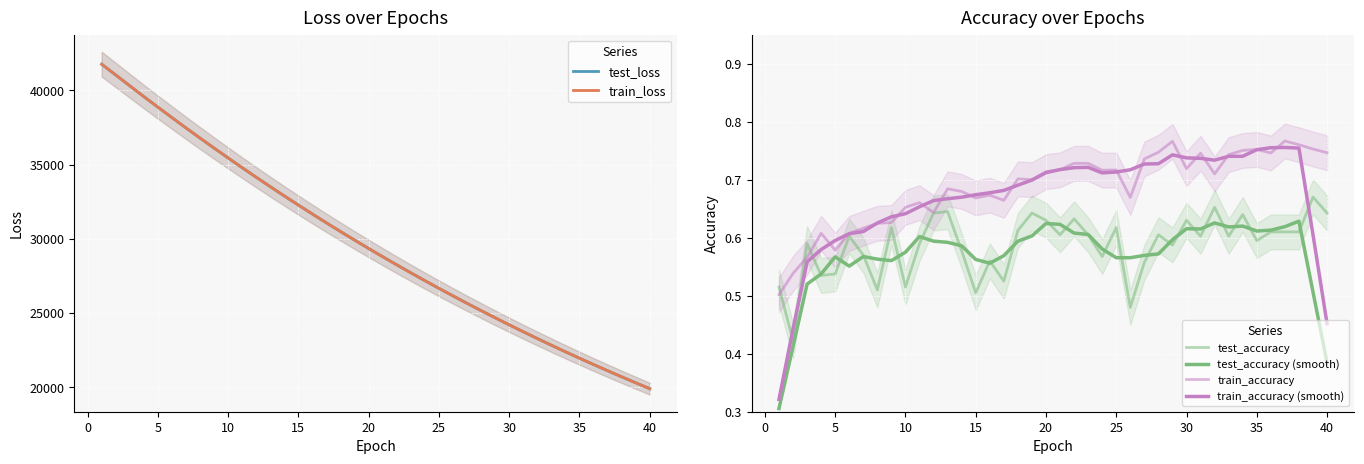

The value of train_loss at 5 is 38861.2. True or false?

True